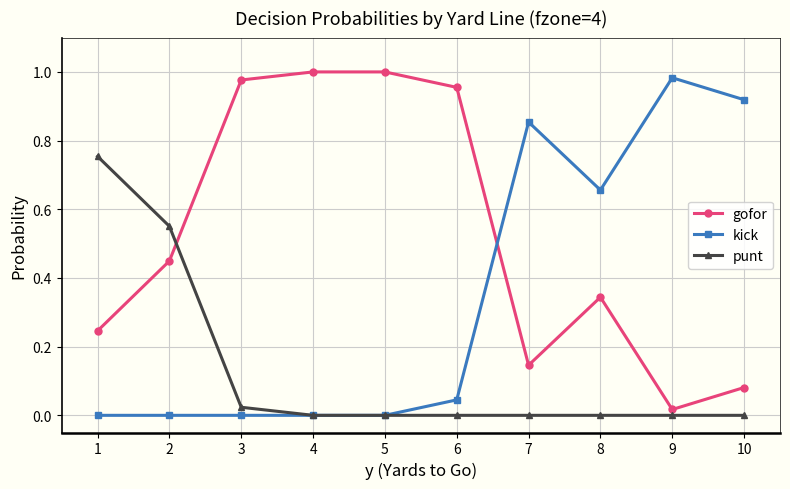

List the series in order of their overall mean, lowest first.

punt, kick, gofor